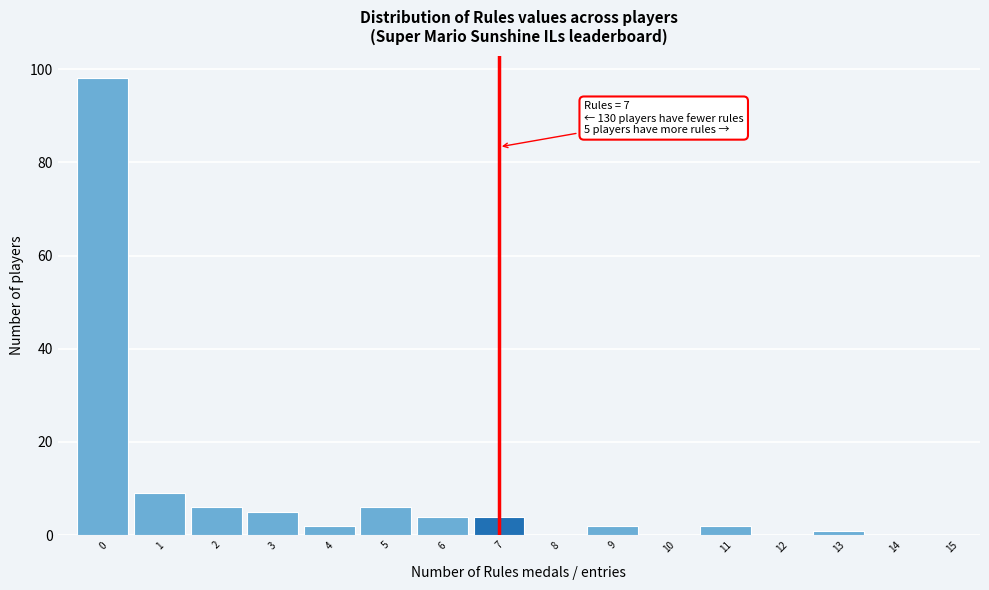

Reading left to right, list all the values displayed in this chart.

0=98	1=9	2=6	3=5	4=2	5=6	6=4	7=4	8=0	9=2	10=0	11=2	12=0	13=1	14=0